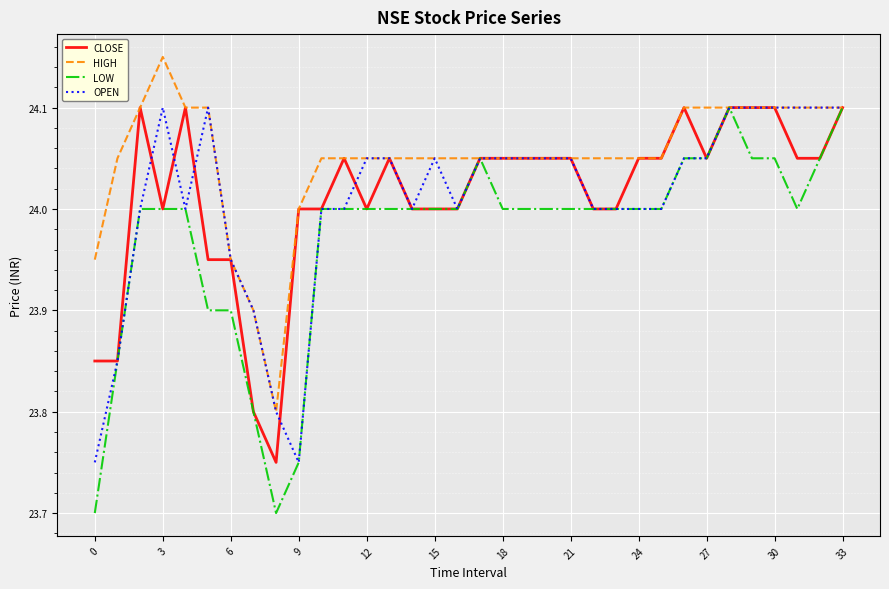

Which series has the largest range (max minus min)?

LOW